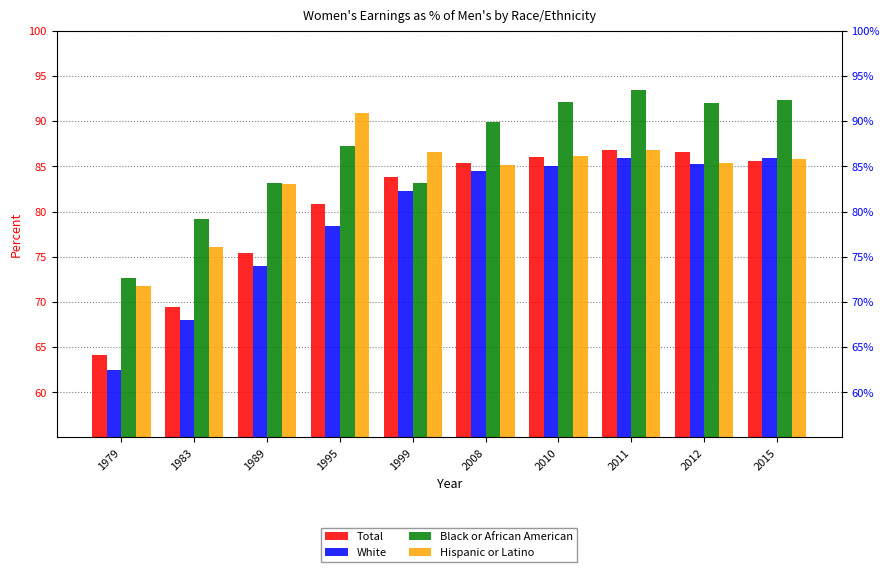

What is the average value of the Black or African American series?

86.5